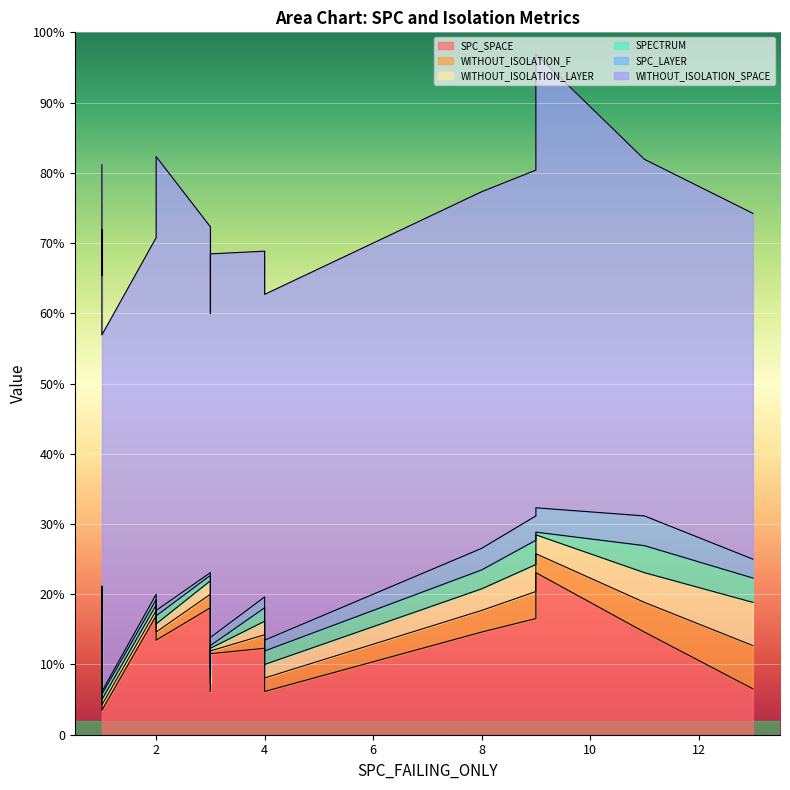

What is the label of the 10th point from the right?

3